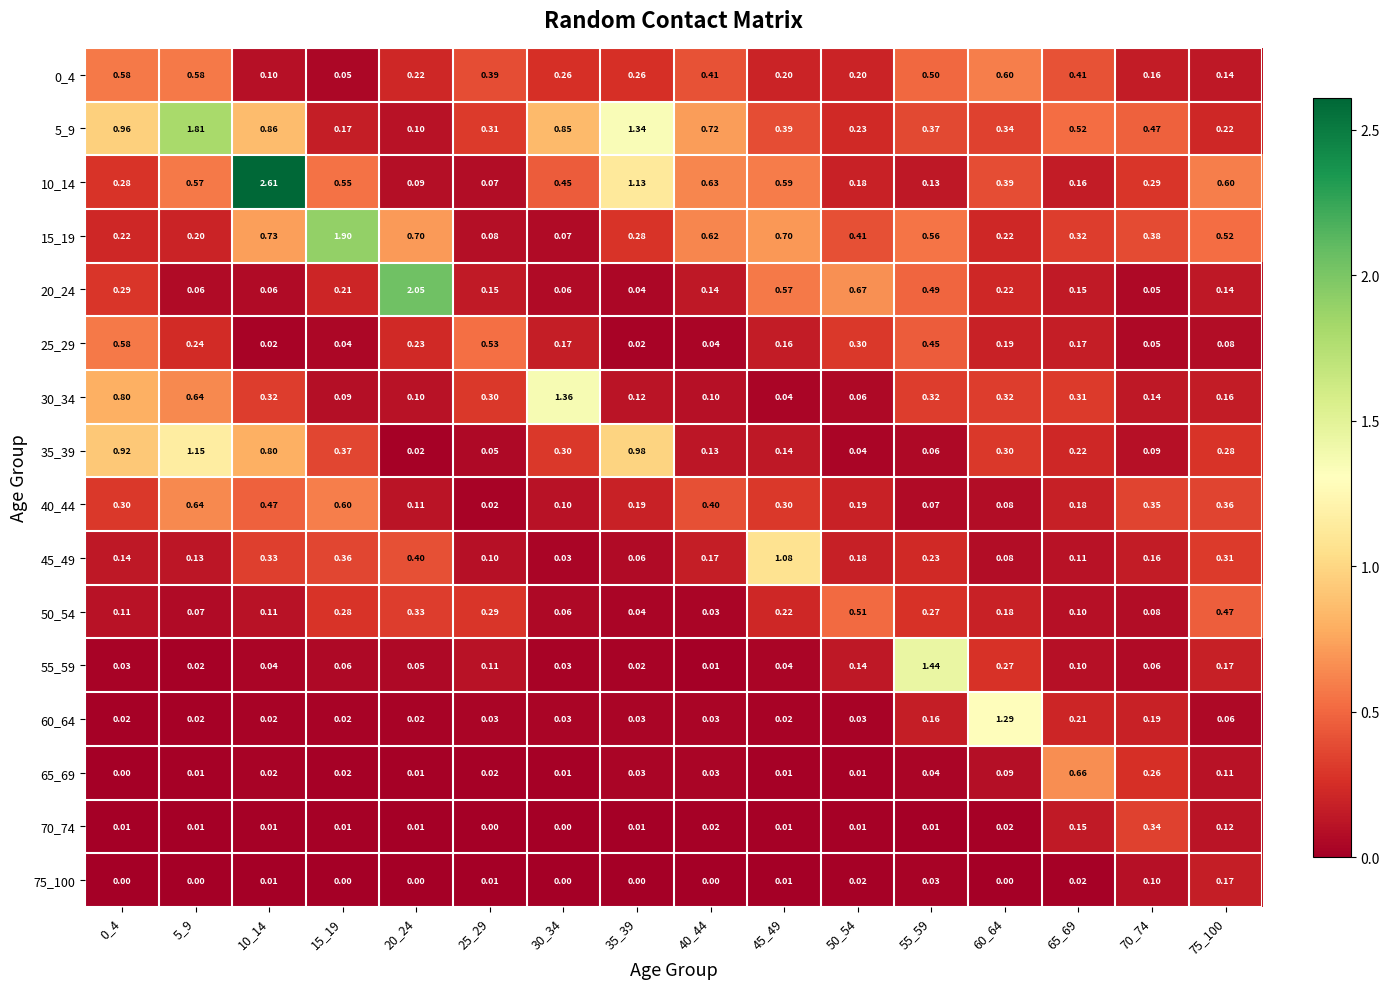

Is the value of 60_64 at 5_9 greater than the value of 50_54 at 70_74?

No